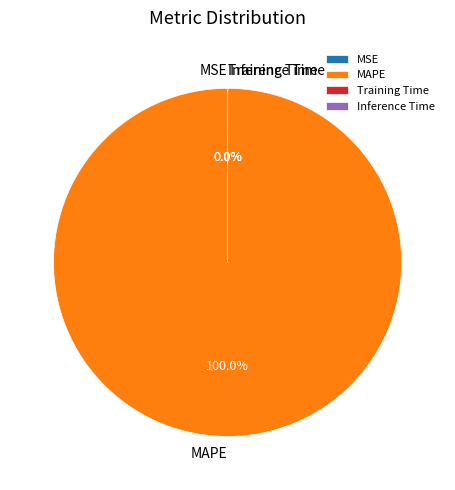

What percentage is the MAPE slice, to the nearest percent?

100%